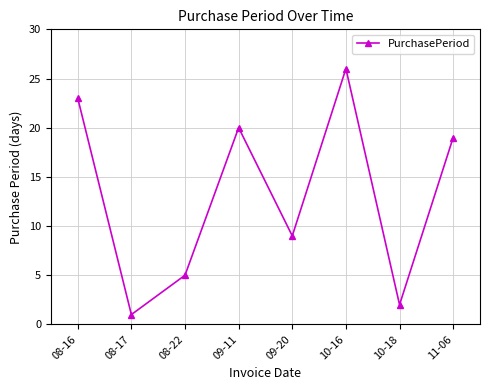

What is the change in value from 08-22 to 11-06?

+14